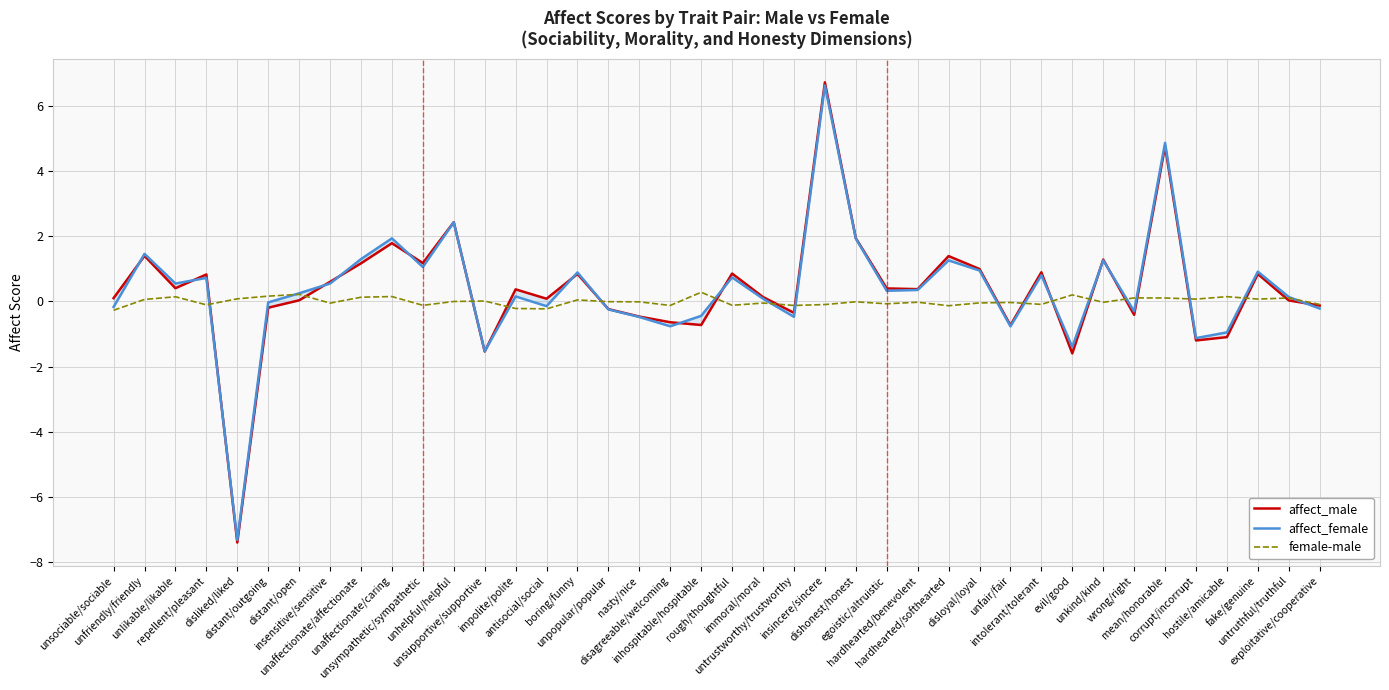

Count the number of data series in this chart.

3